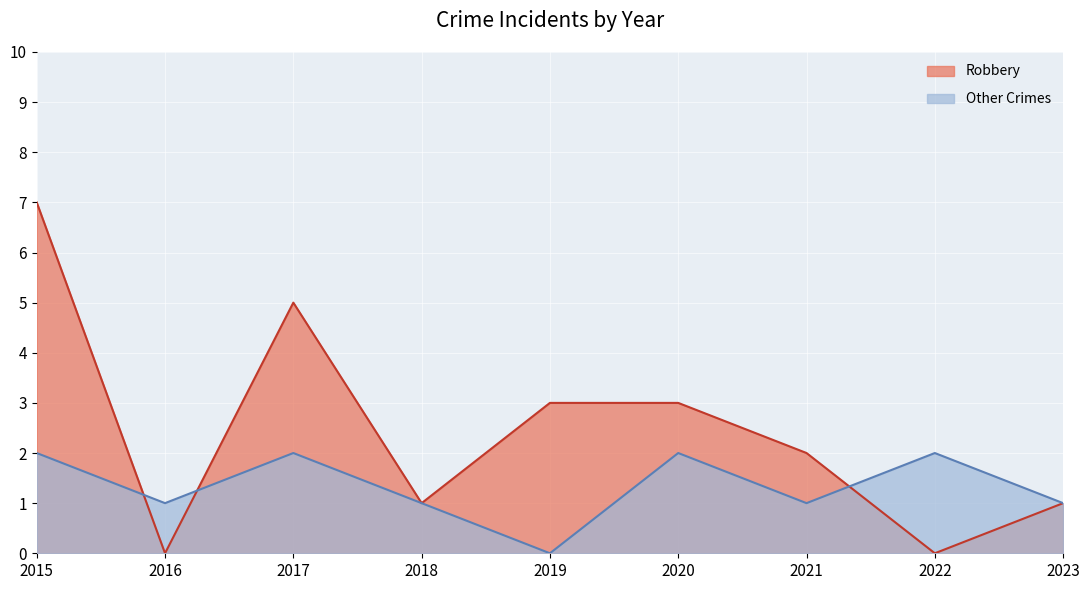

At 2015, list the series in order from smallest to largest.

Other Crimes, Robbery